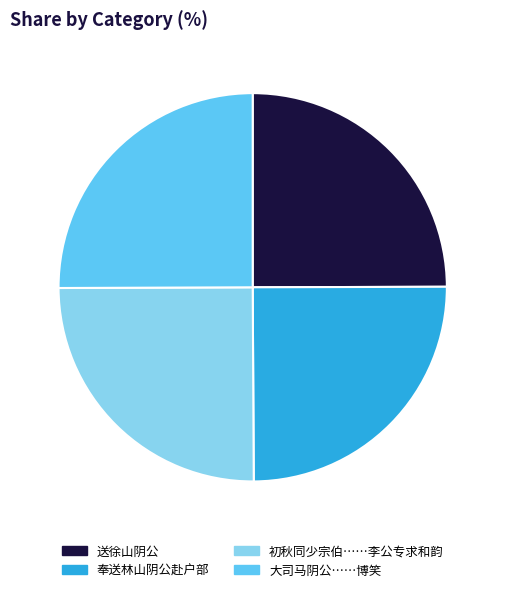

Count the number of slices in the pie.

4